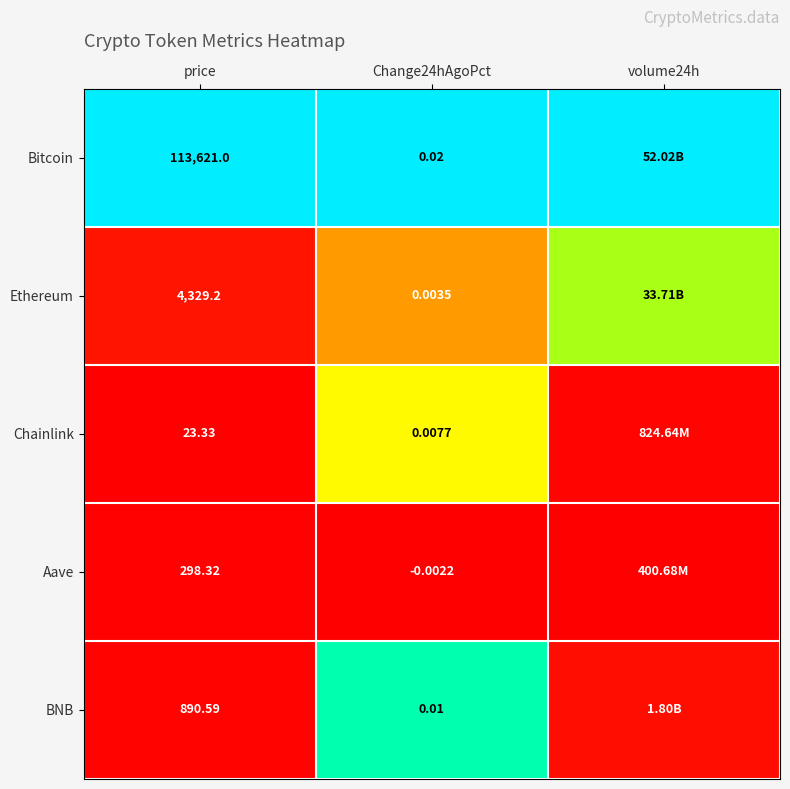

Which series changed the most between price and Change24hAgoPct?

Bitcoin